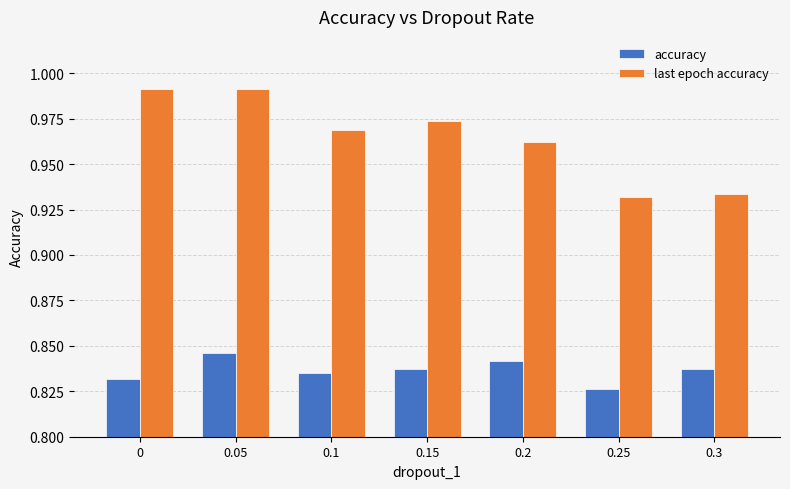

What is the sum of the last epoch accuracy values at 0.1 and 0.3?

1.9